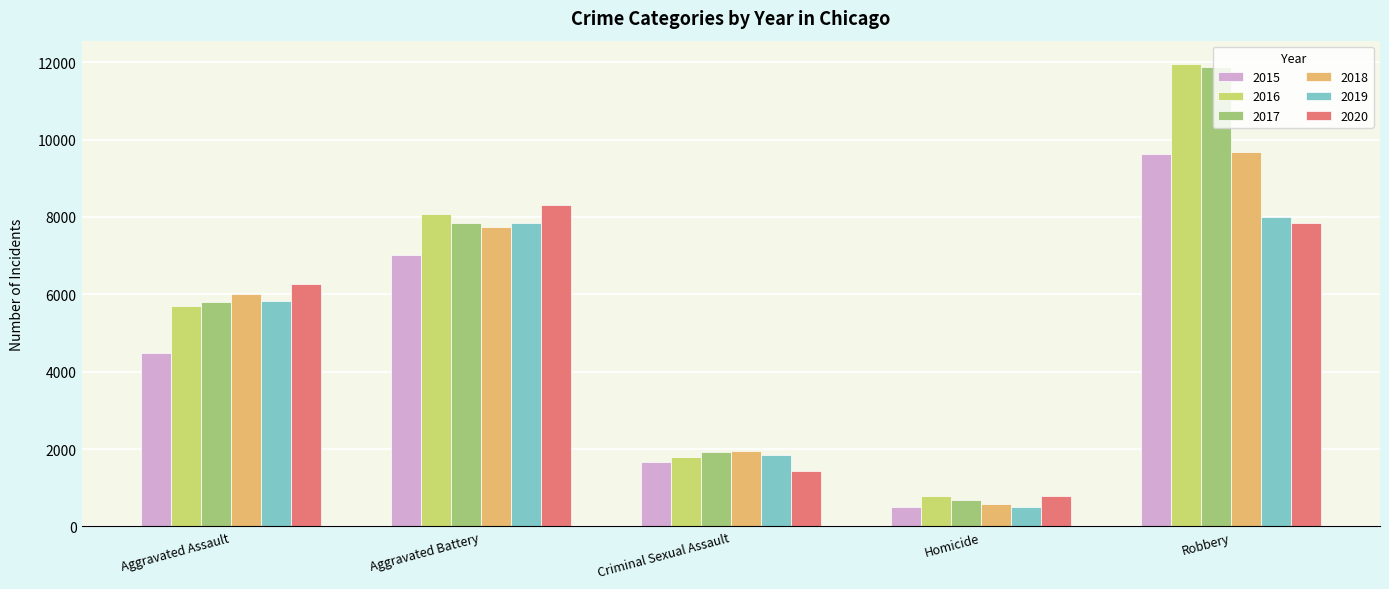

What is the maximum value for 2018?

9679